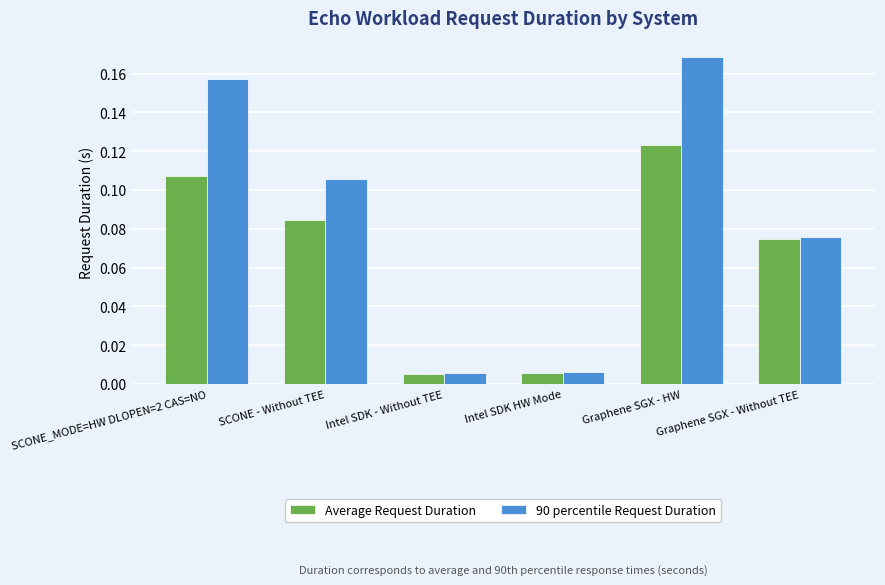

What is the sum of all Average Request Duration values?

0.4